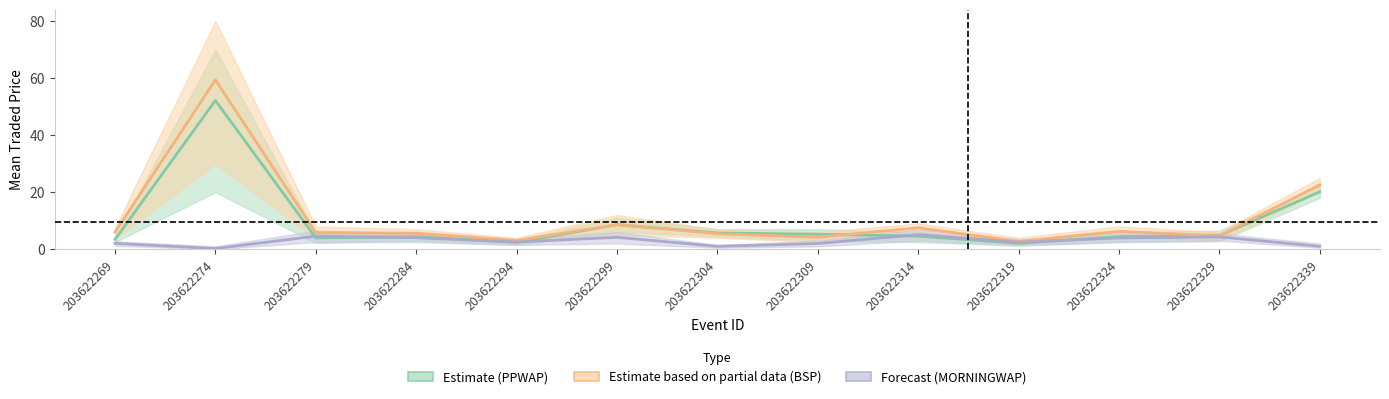

What is the highest value of the PPWAP_mean series?

52.1